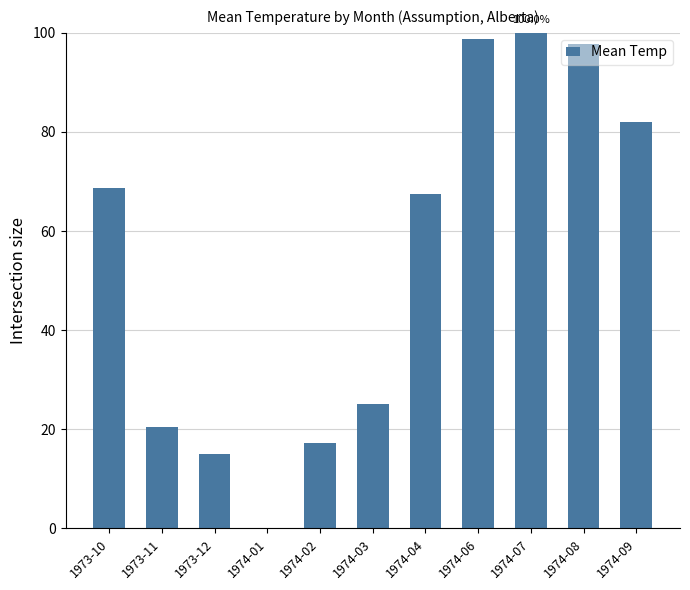

What is the maximum value shown in the chart?

100.0